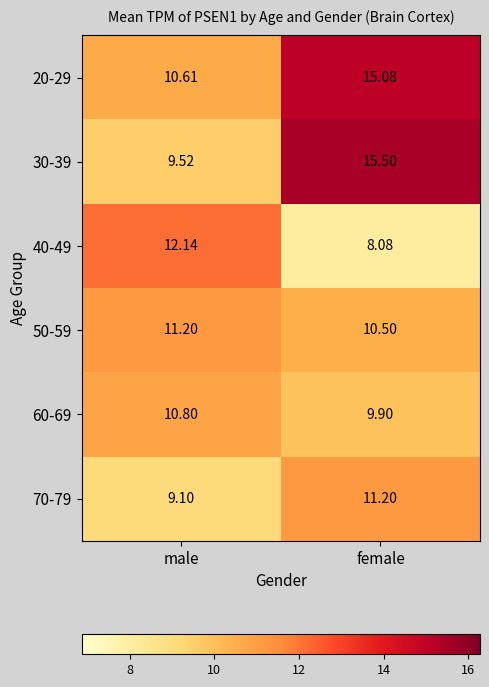

What is the maximum value shown in the chart?

15.5